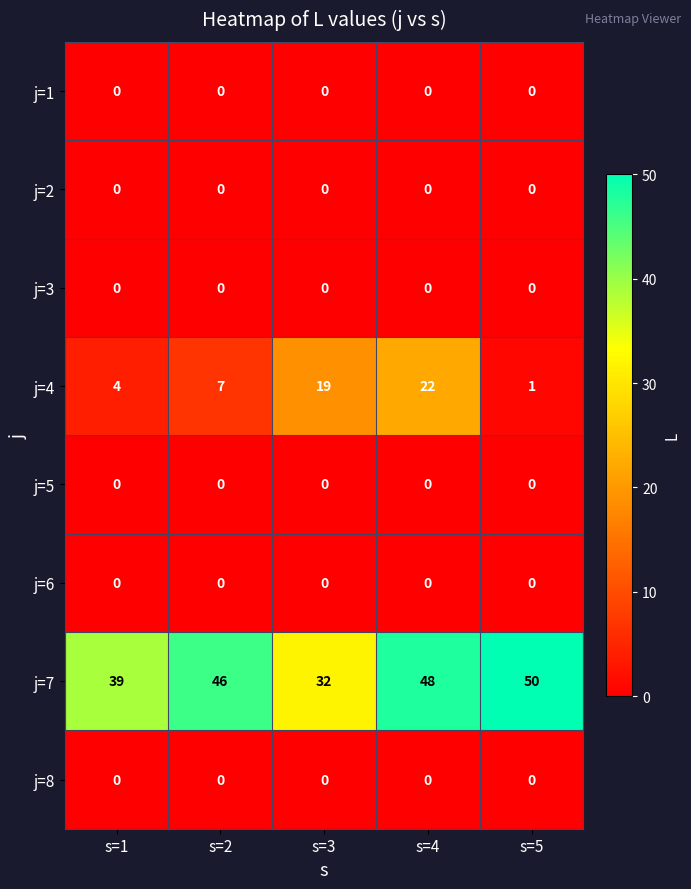

What is the total value across all series at s=3?

51